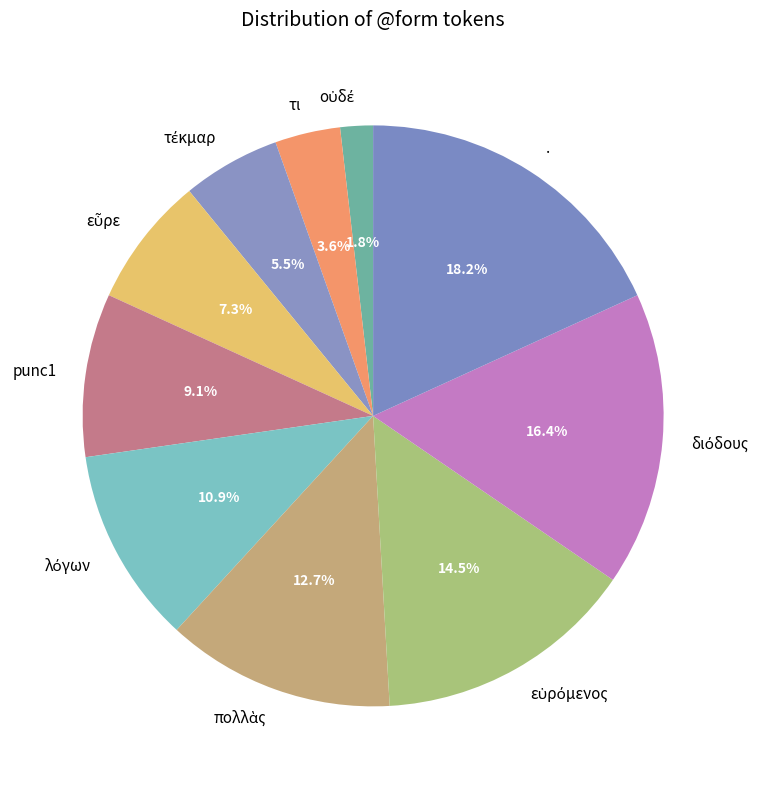

What is the smallest slice in the pie chart?

οὐδέ